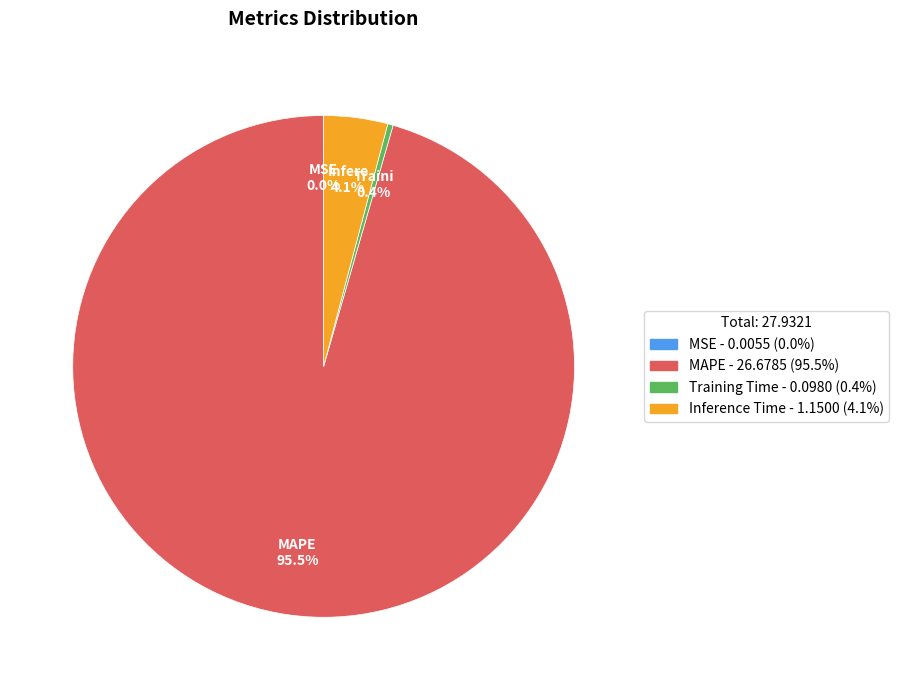

What is the largest slice in the pie chart?

MAPE